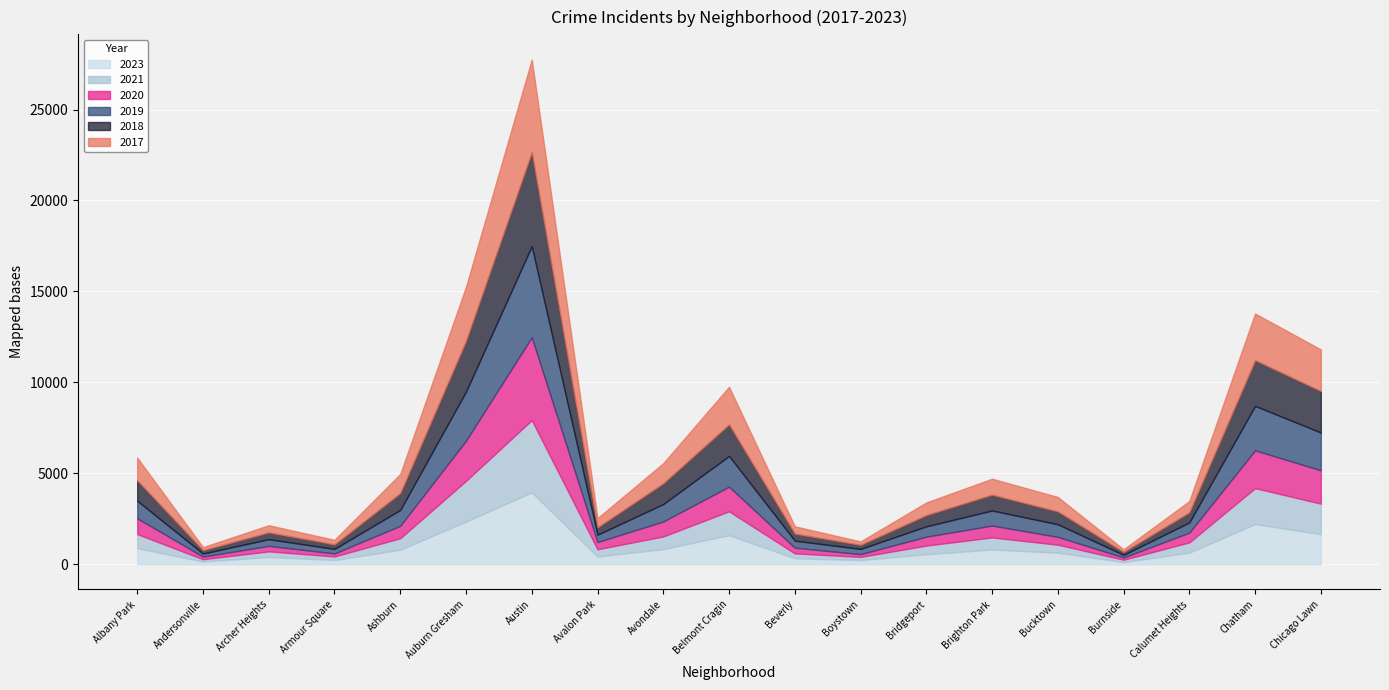

Is the value of 2021 at Burnside greater than the value of 2017 at Chicago Lawn?

No